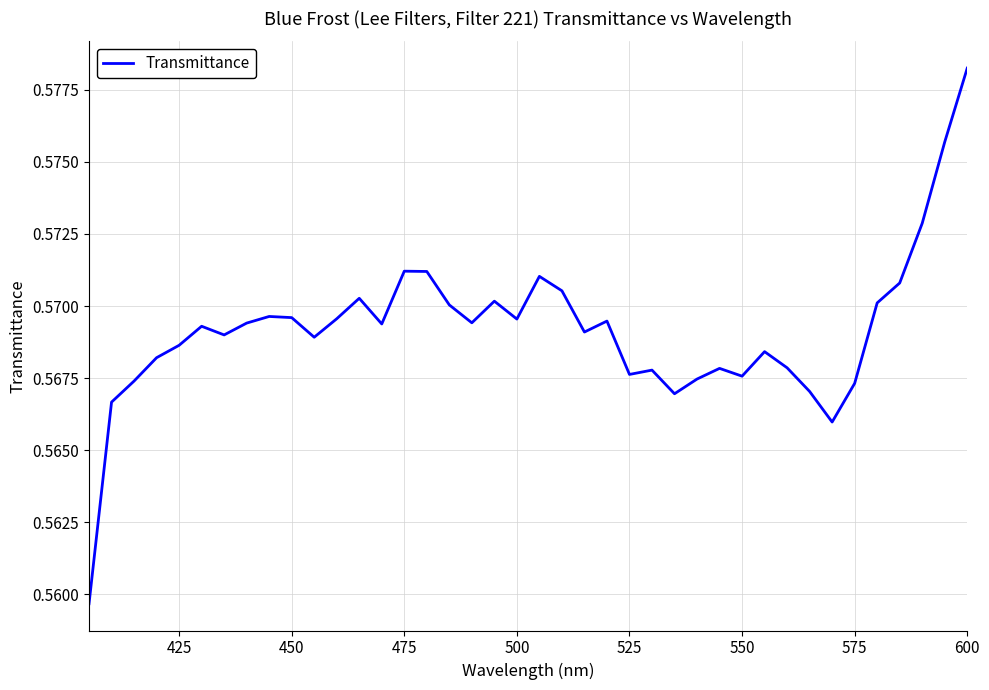

How many lines are shown in the chart?

1